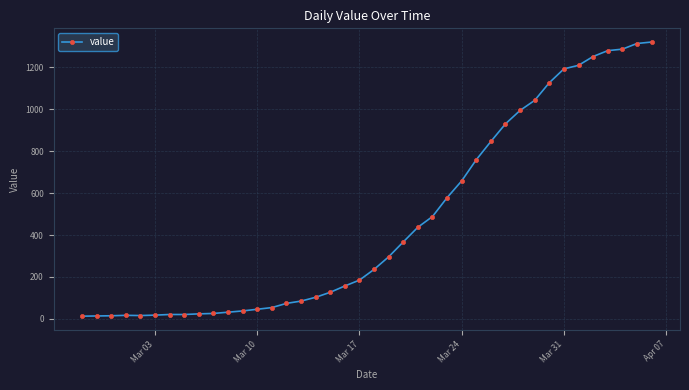

Does the chart have visible grid lines?

Yes